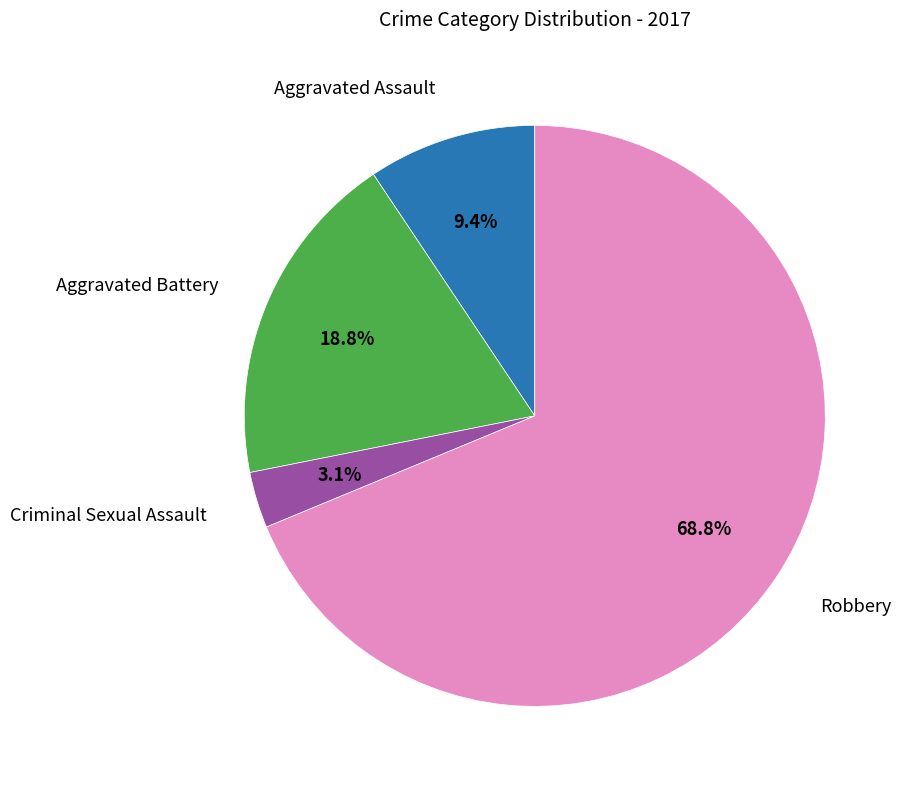

Is there a majority slice in this chart?

Yes